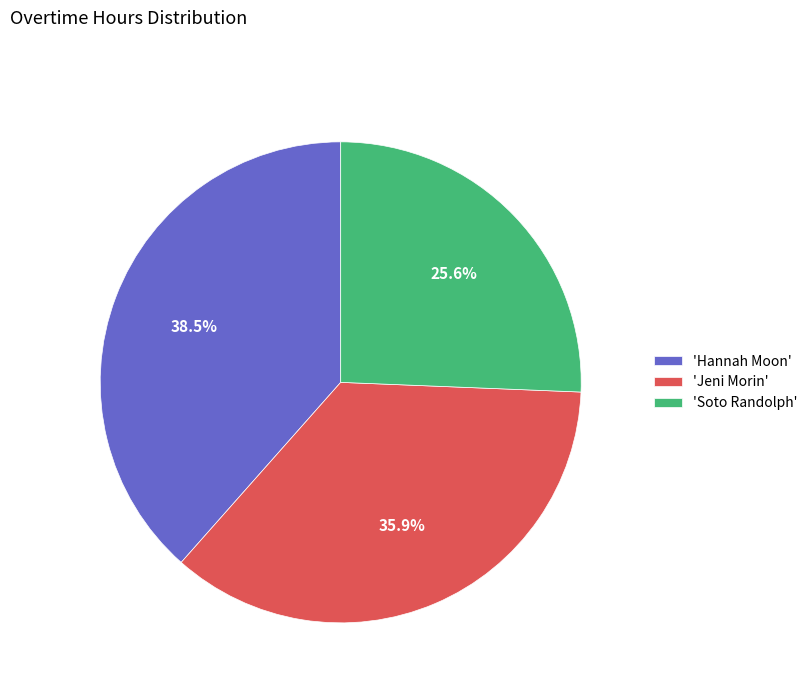

Between 'Hannah Moon' and 'Soto Randolph', which is larger?

'Hannah Moon'